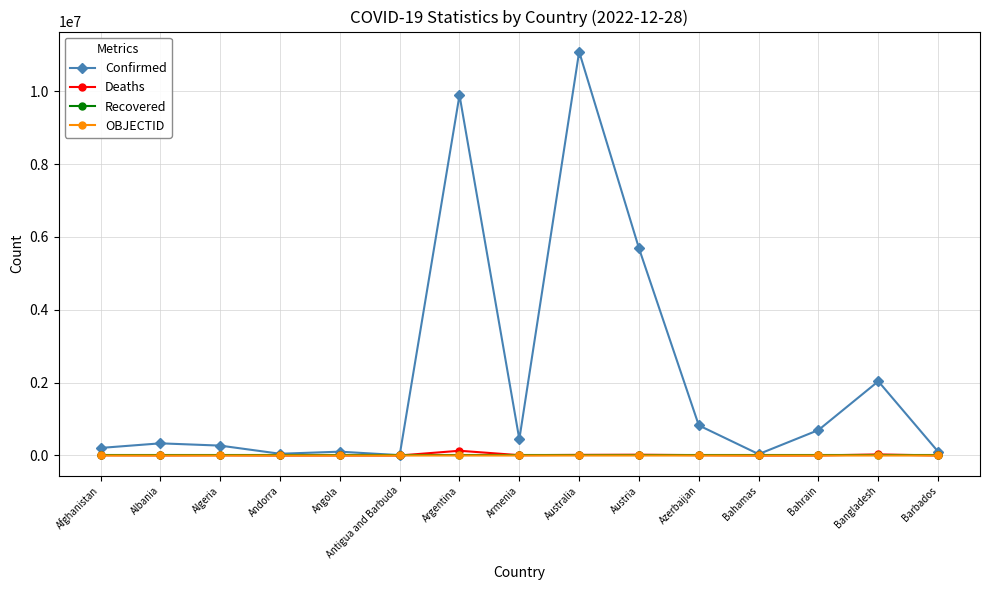

At which category is the sum across all series the highest?

Australia